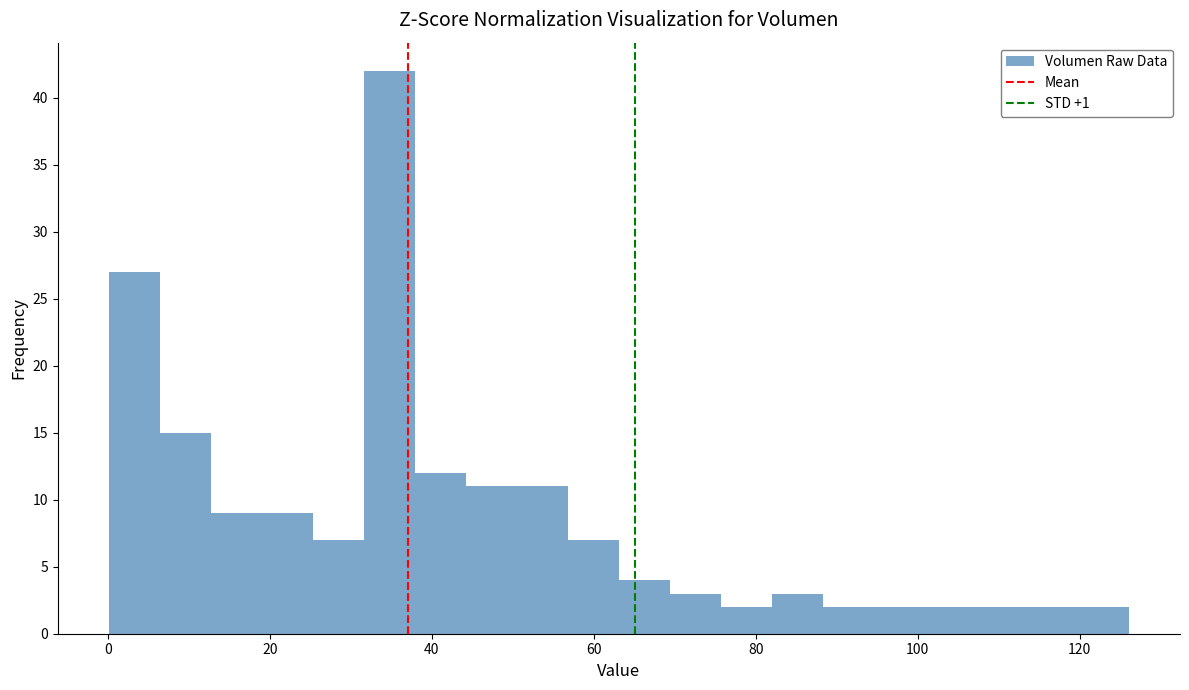

Read against the x-axis, roughly where is the centre of the tallest bar?

34